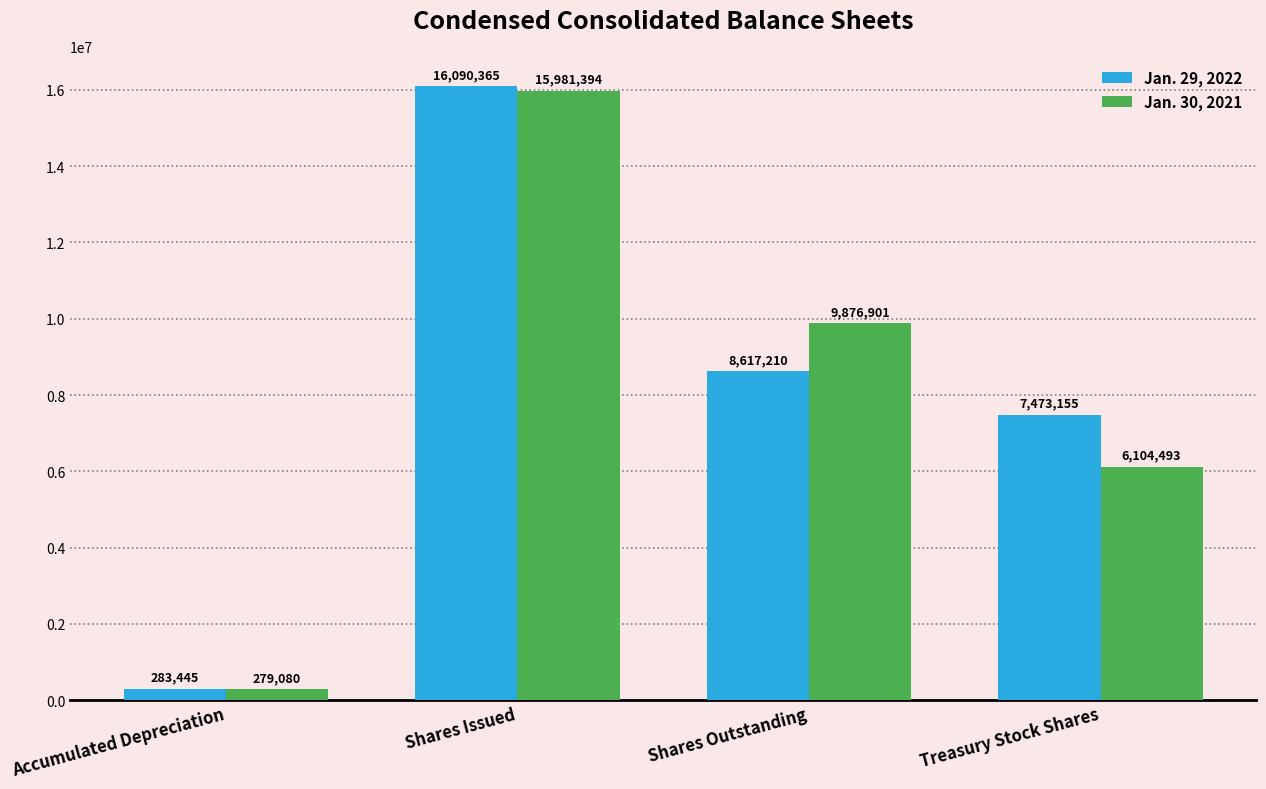

What are all the series names shown in the legend?

Jan. 29, 2022, Jan. 30, 2021